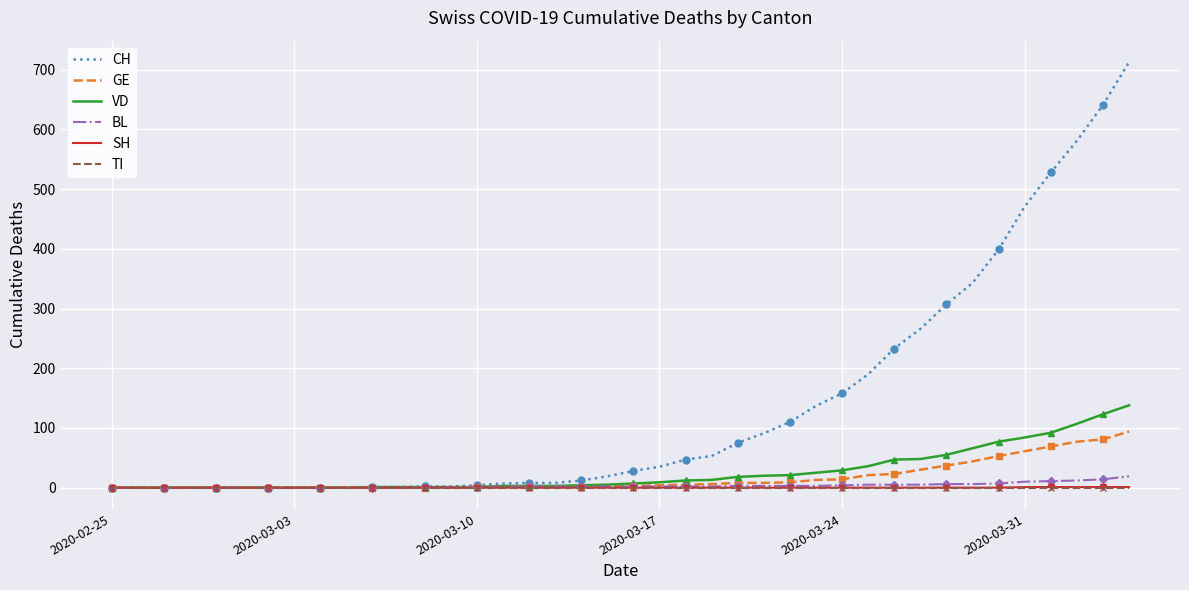

Between 7 and 12, which series saw the biggest shift?

CH